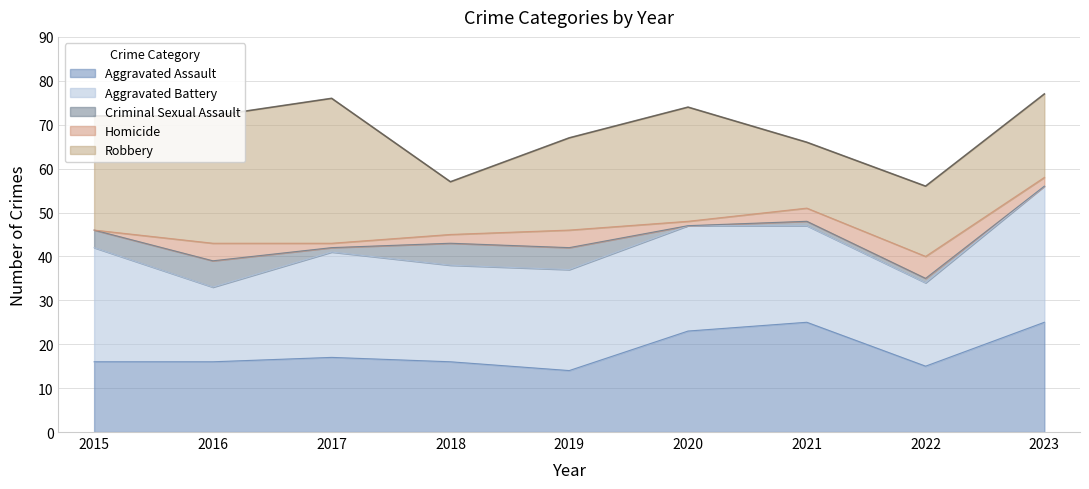

Where is Robbery nearest to the value 22?

2019